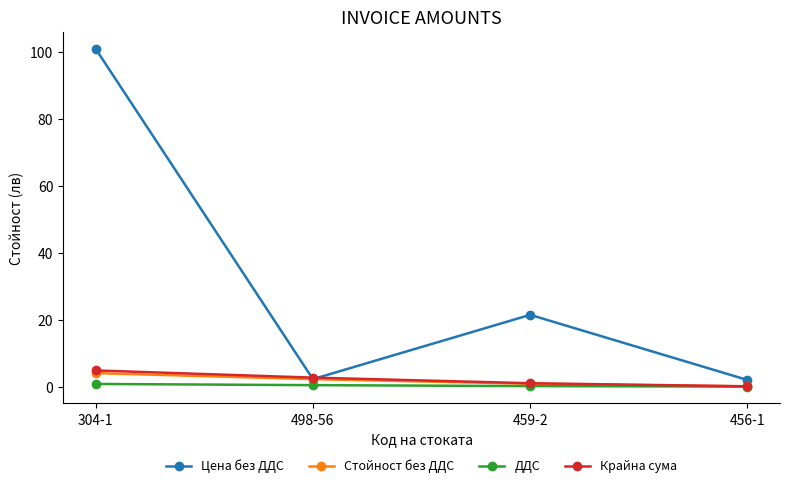

Where is Цена без ДДС nearest to the value 51?

459-2